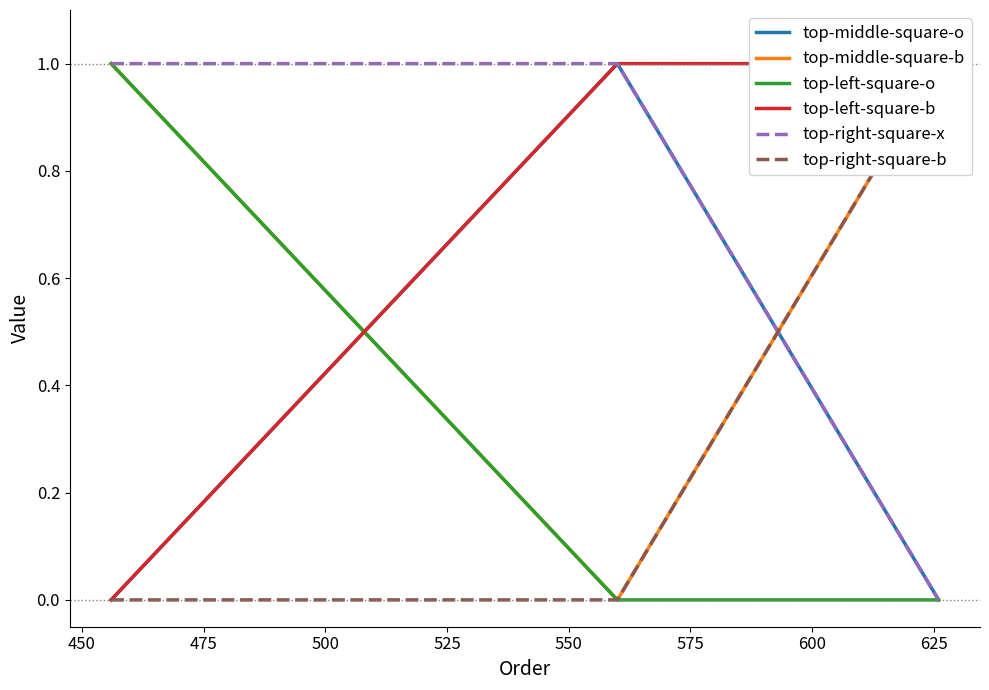

What are all the series names shown in the legend?

top-middle-square-o, top-middle-square-b, top-left-square-o, top-left-square-b, top-right-square-x, top-right-square-b